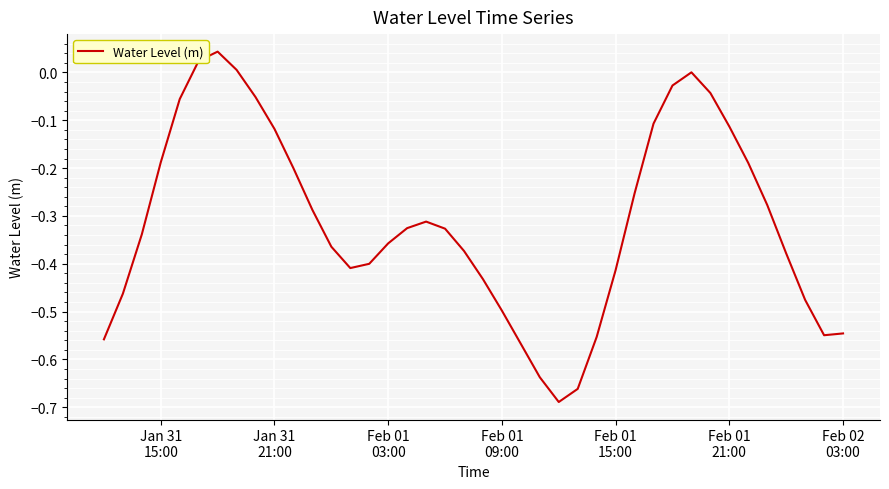

What is the difference between the maximum and minimum values?

0.7